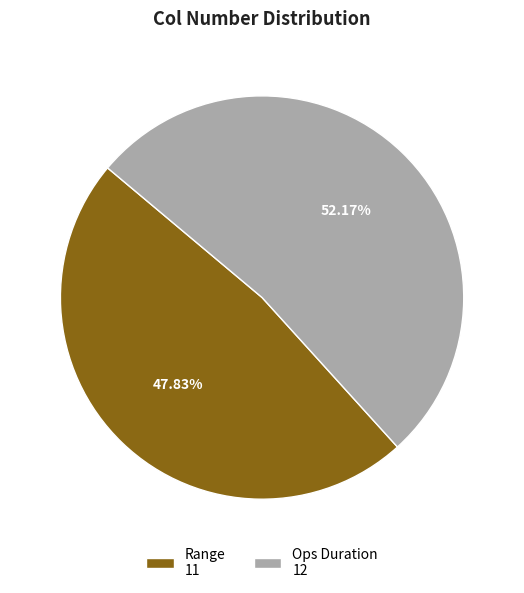

Which has a higher value, Ops Duration 12 or Range 11?

Ops Duration 12